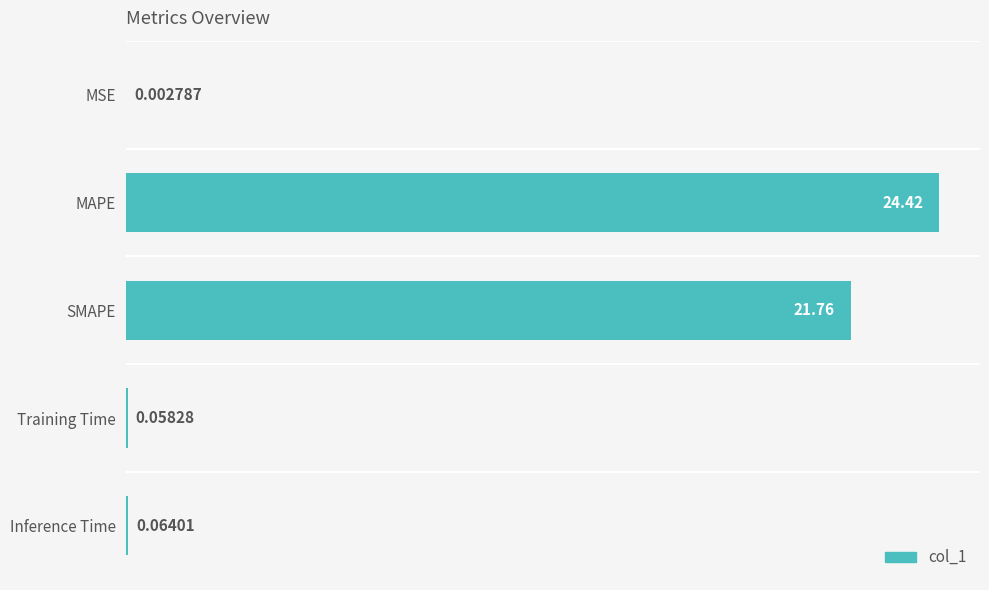

Between MSE and Inference Time, which is larger?

Inference Time